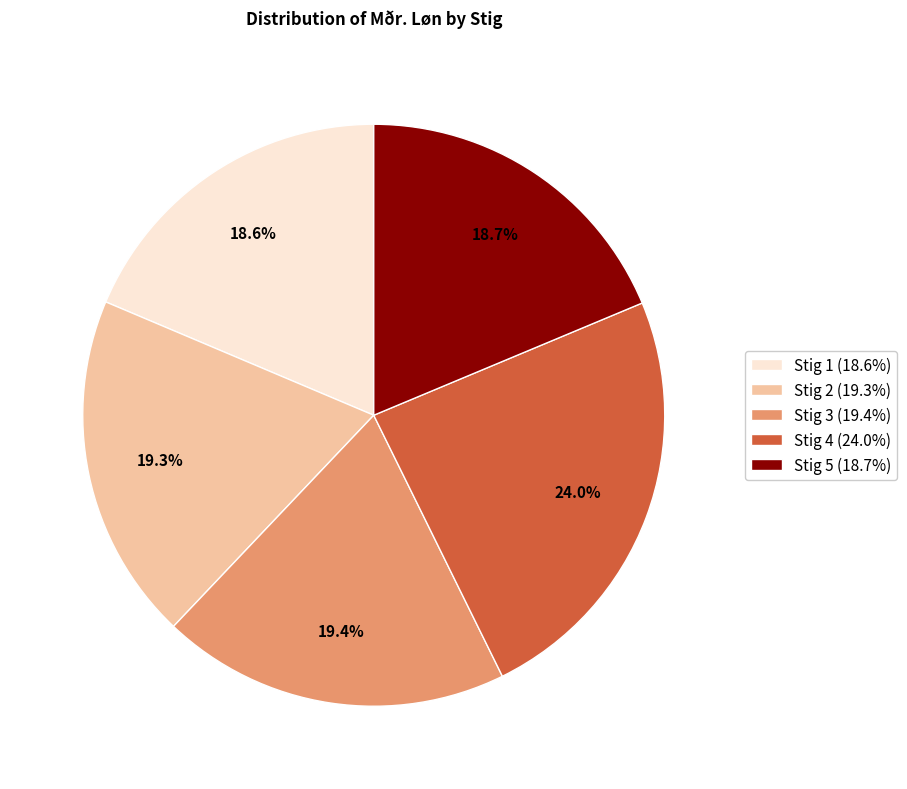

Does any single category account for the majority?

No